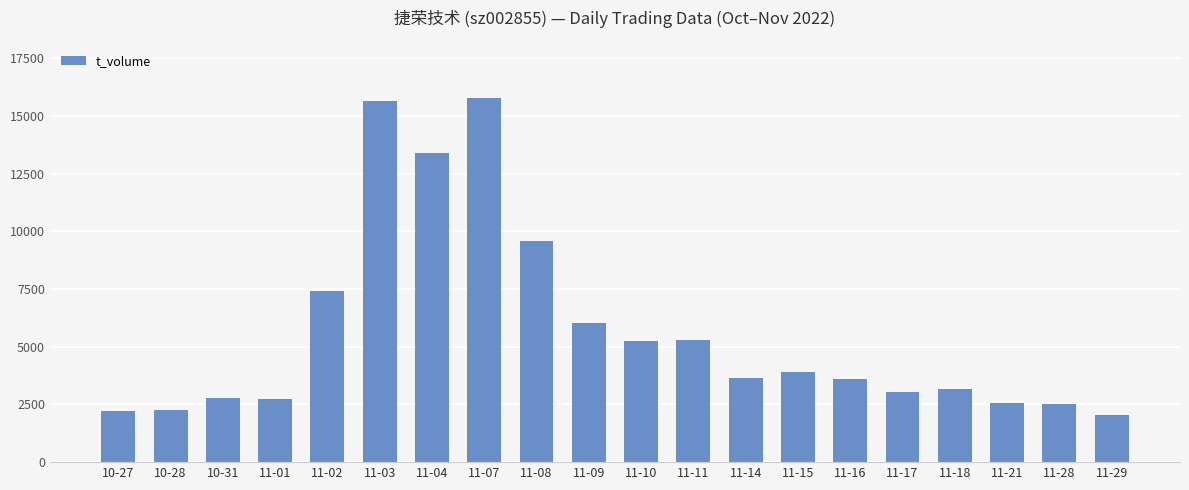

How many distinct data groups are displayed?

1